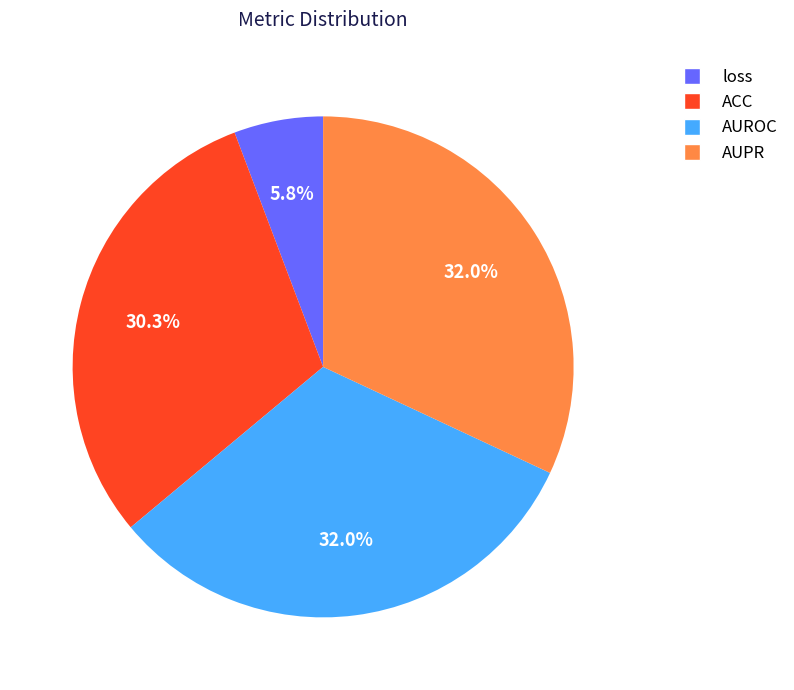

Combined, do loss and AUROC account for over 50%?

No